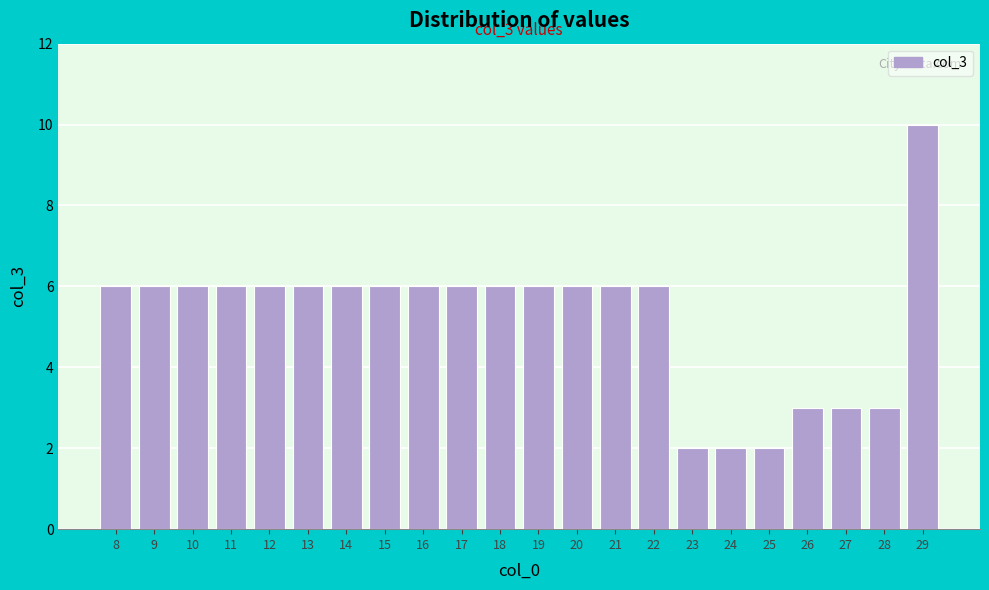

Reading left to right, list all the values displayed in this chart.

8=6	9=6	10=6	11=6	12=6	13=6	14=6	15=6	16=6	17=6	18=6	19=6	20=6	21=6	22=6	23=2	24=2	25=2	26=3	27=3	28=3	29=10